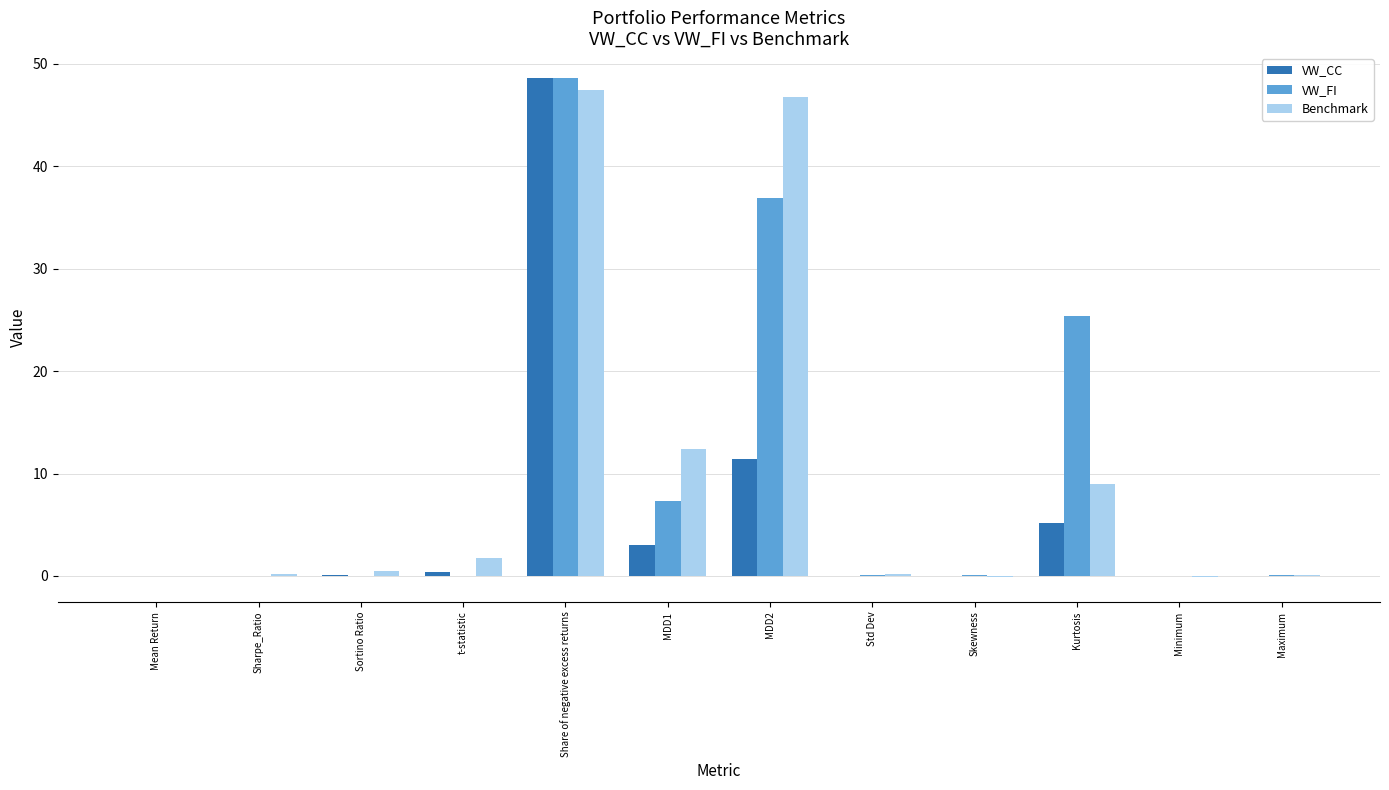

At which label is Benchmark closest to 23?

MDD1